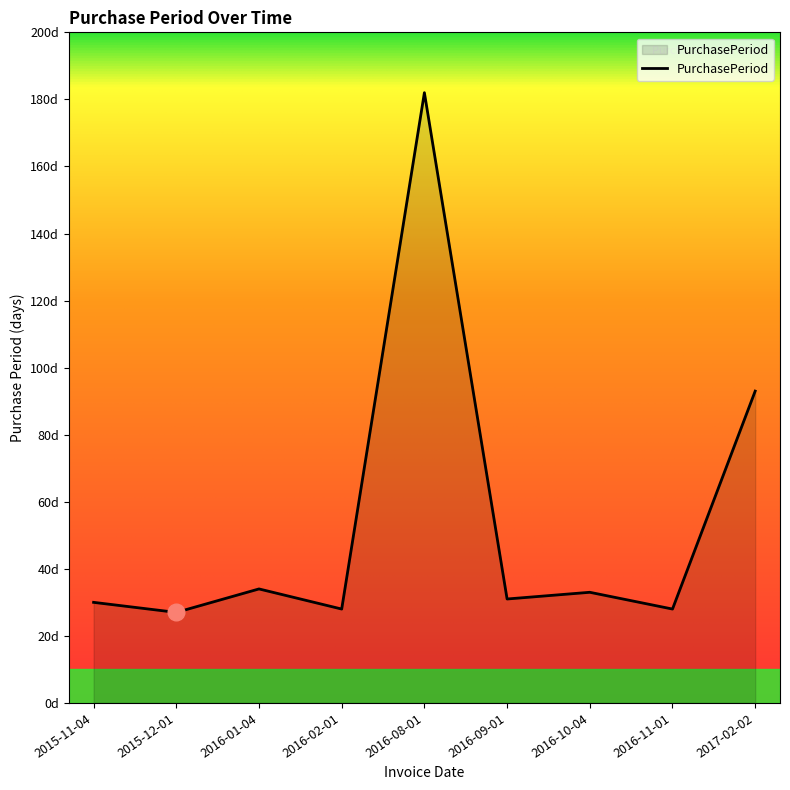

At which label does the data first exceed 31?

2016-01-04